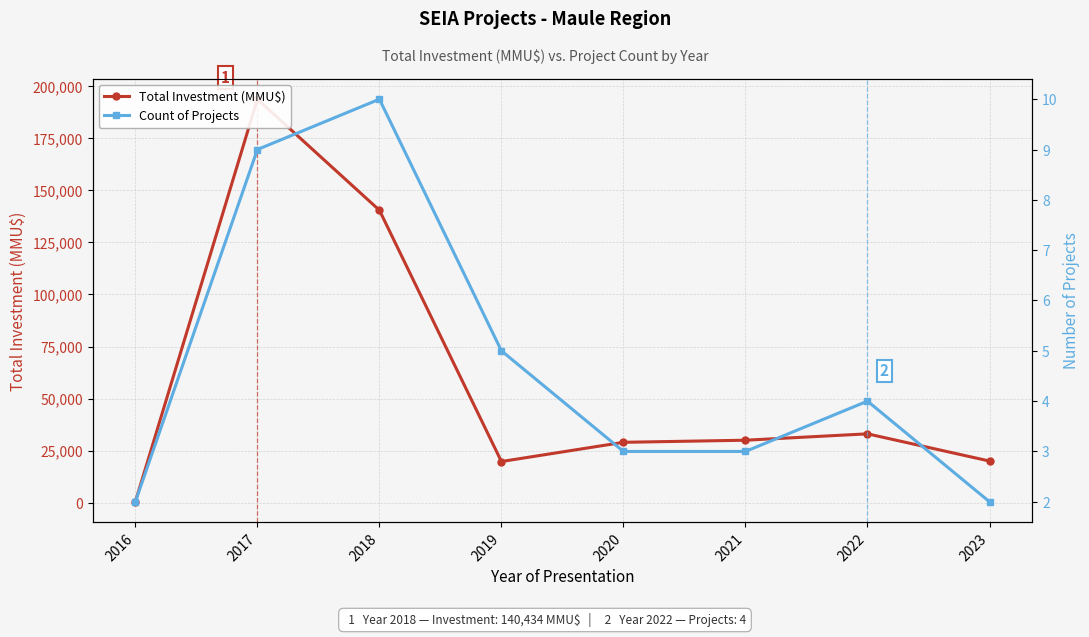

Reading right to left, list all the values displayed in this chart.

Total Investment (MMU$): 2023=20000	2022=33065	2021=30000	2020=29000	2019=19774	2018=140434	2017=193741	2016=444
Count of Projects: 2023=2	2022=4	2021=3	2020=3	2019=5	2018=10	2017=9	2016=2